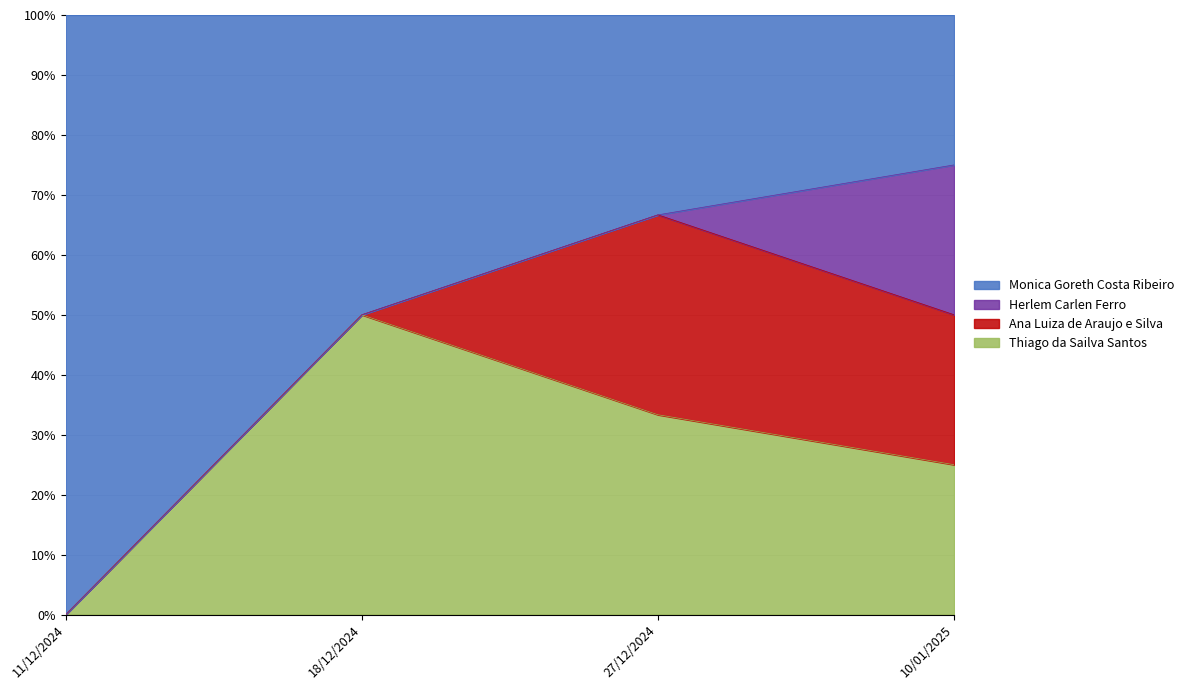

What is the total value across all series at 27/12/2024?

100.0